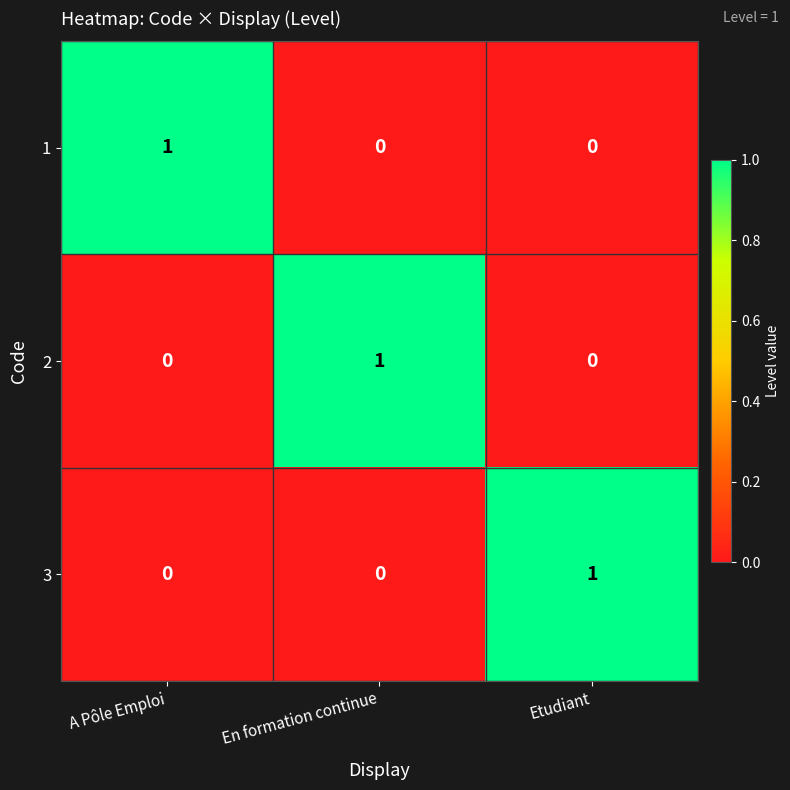

Which category has the highest value in the 1 series?

A Pôle Emploi